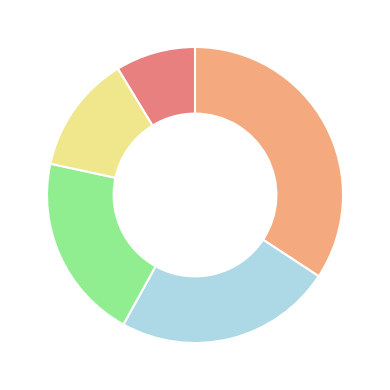

Is there a majority slice in this chart?

No